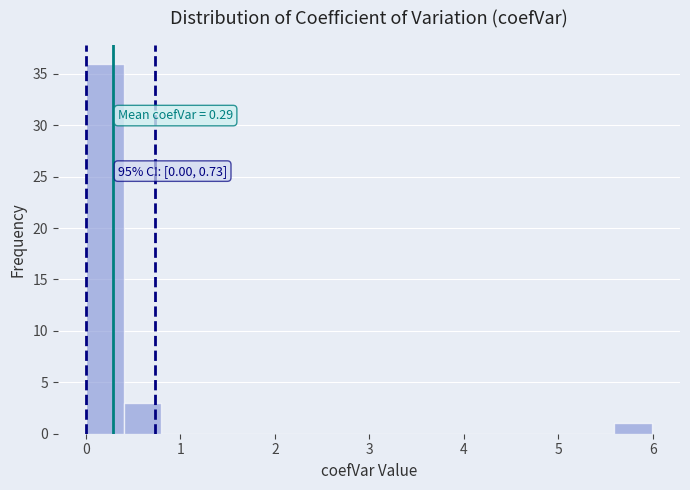

Around what value on the x-axis is the tallest bar? Give the approximate position of its centre, as read against the axis.

0.2